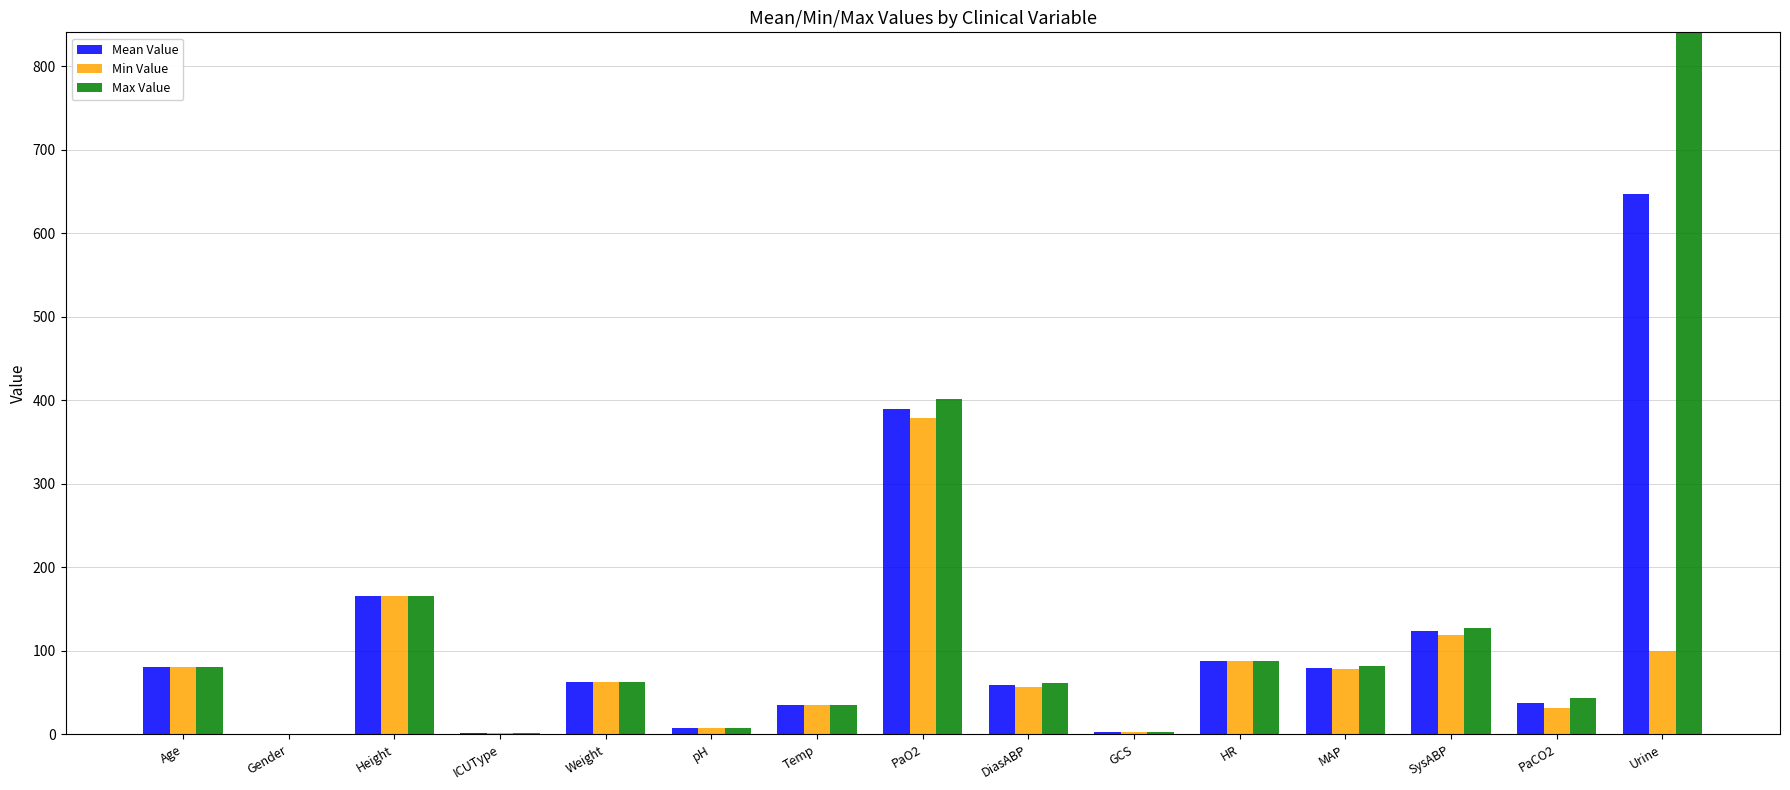

What is the sum of all Min Value values?

1208.7